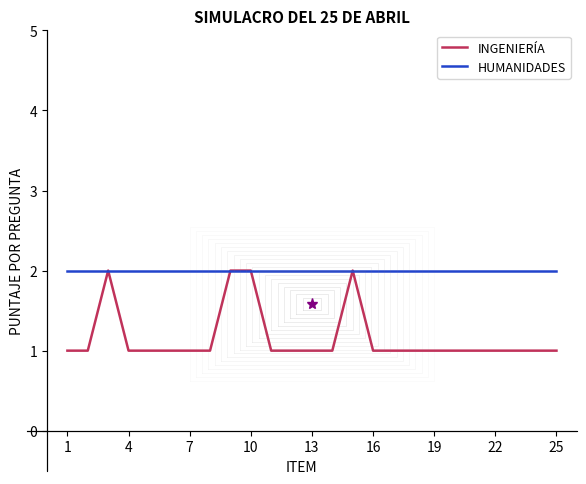

List the series in order of their peak value, highest first.

INGENIERÍA, HUMANIDADES